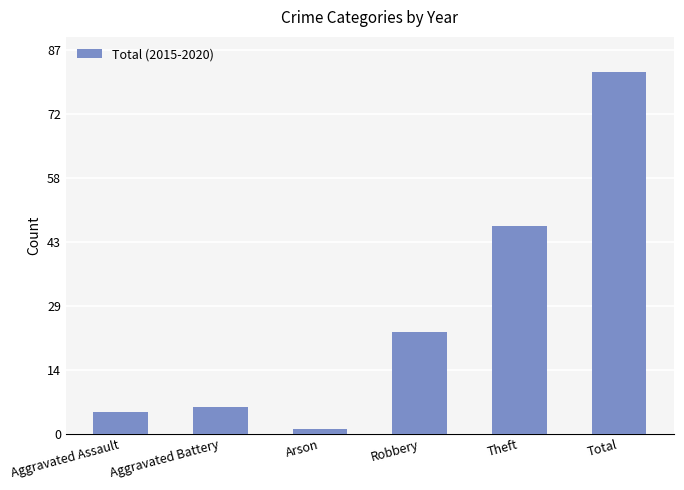

True or false: the data shows 5 at Aggravated Assault.

True